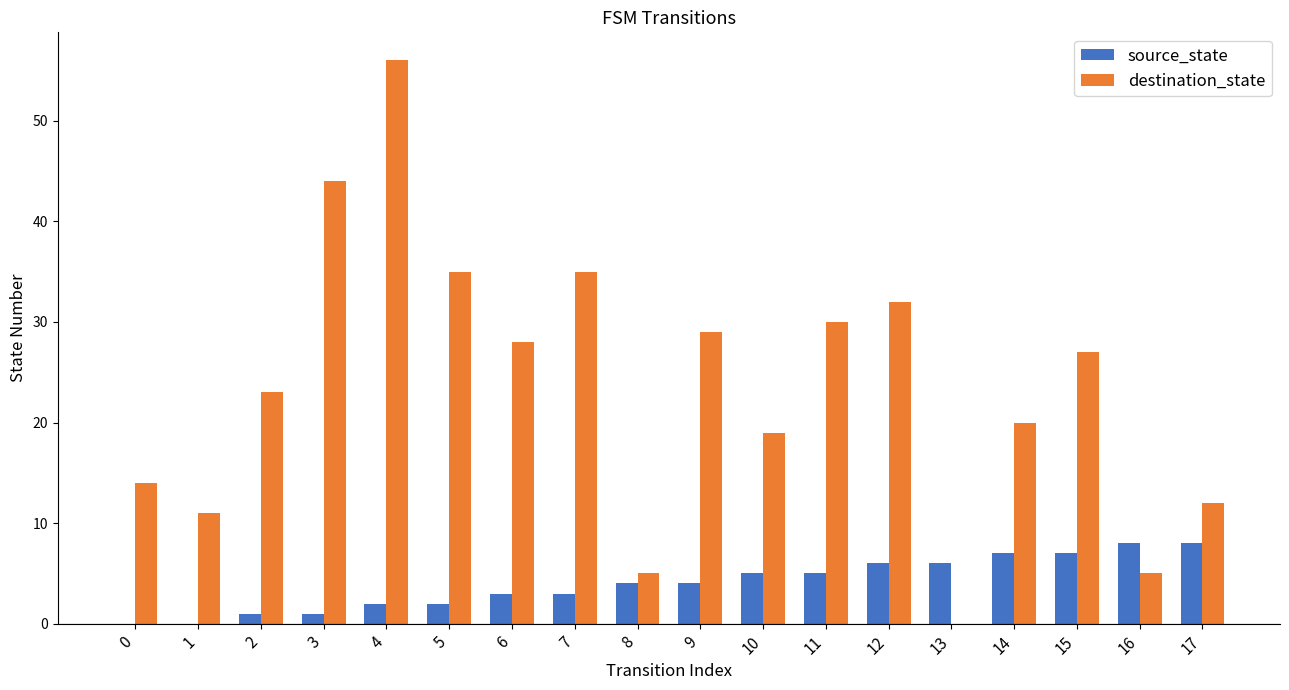

What is the sum of all source_state values?

72